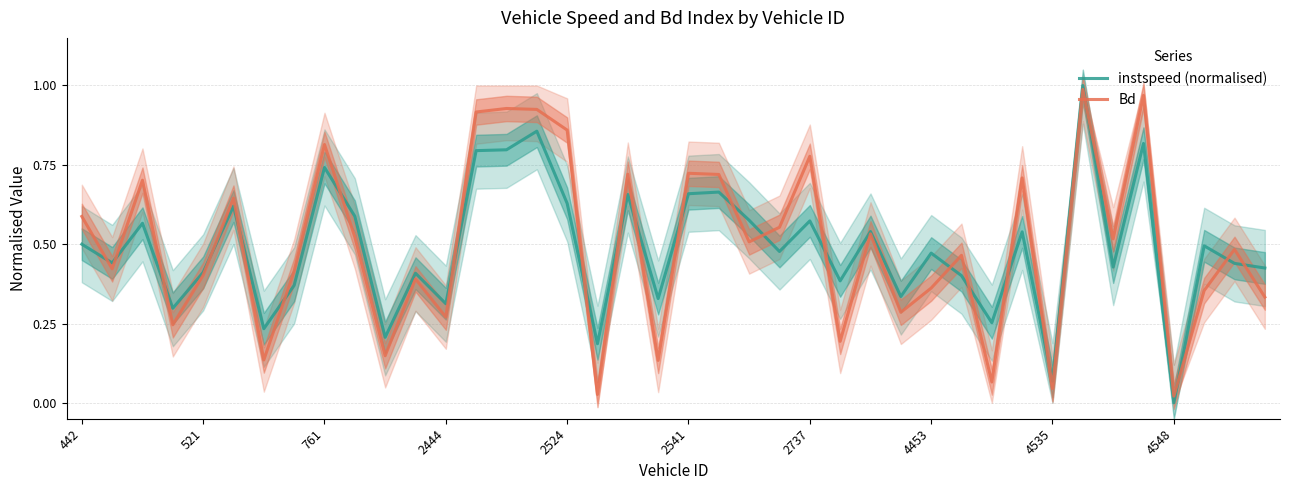

What is the sum of all instspeed (normalised) values?

19.5